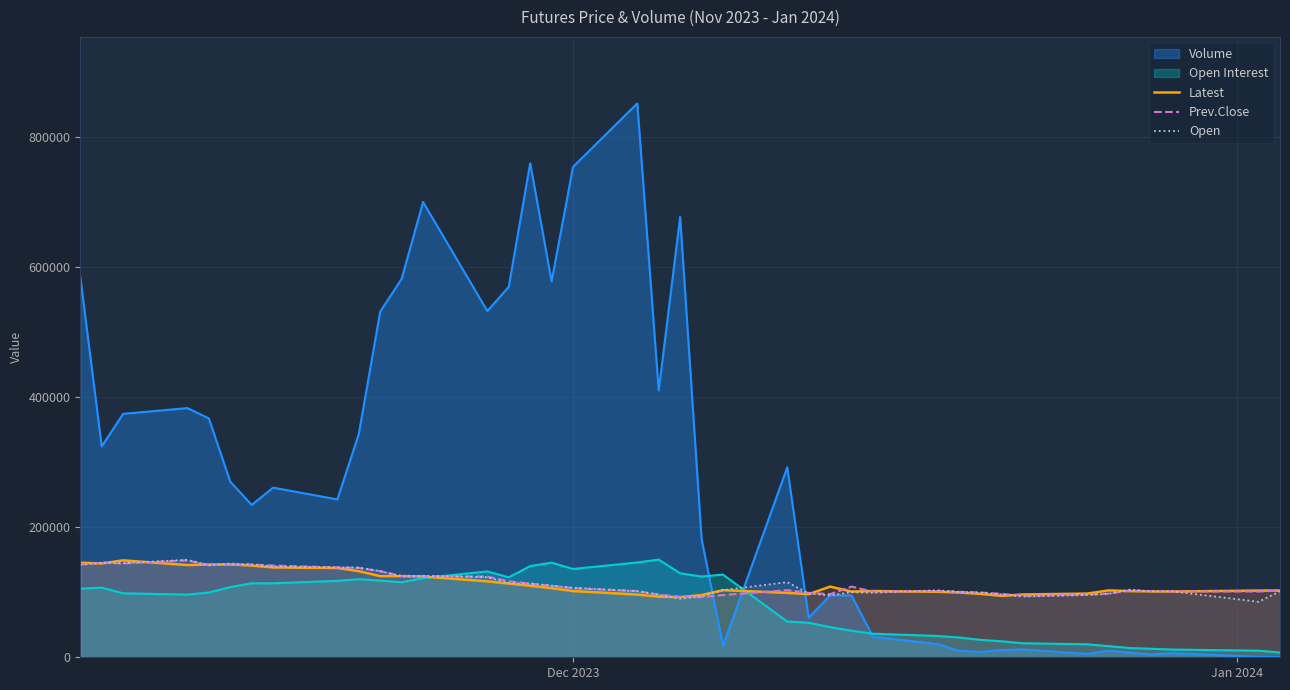

Which series has the largest range (max minus min)?

Volume